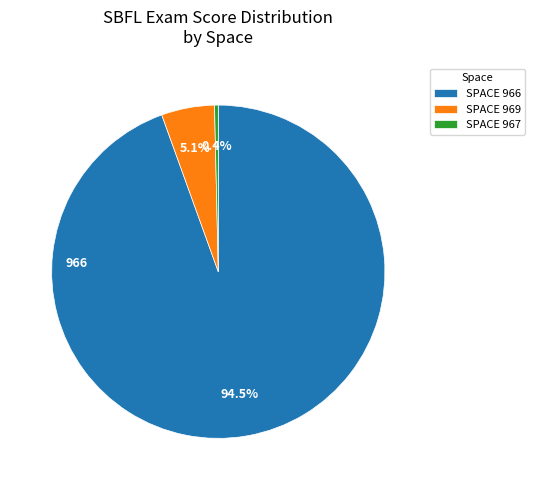

Which slice is the largest?

SPACE 966